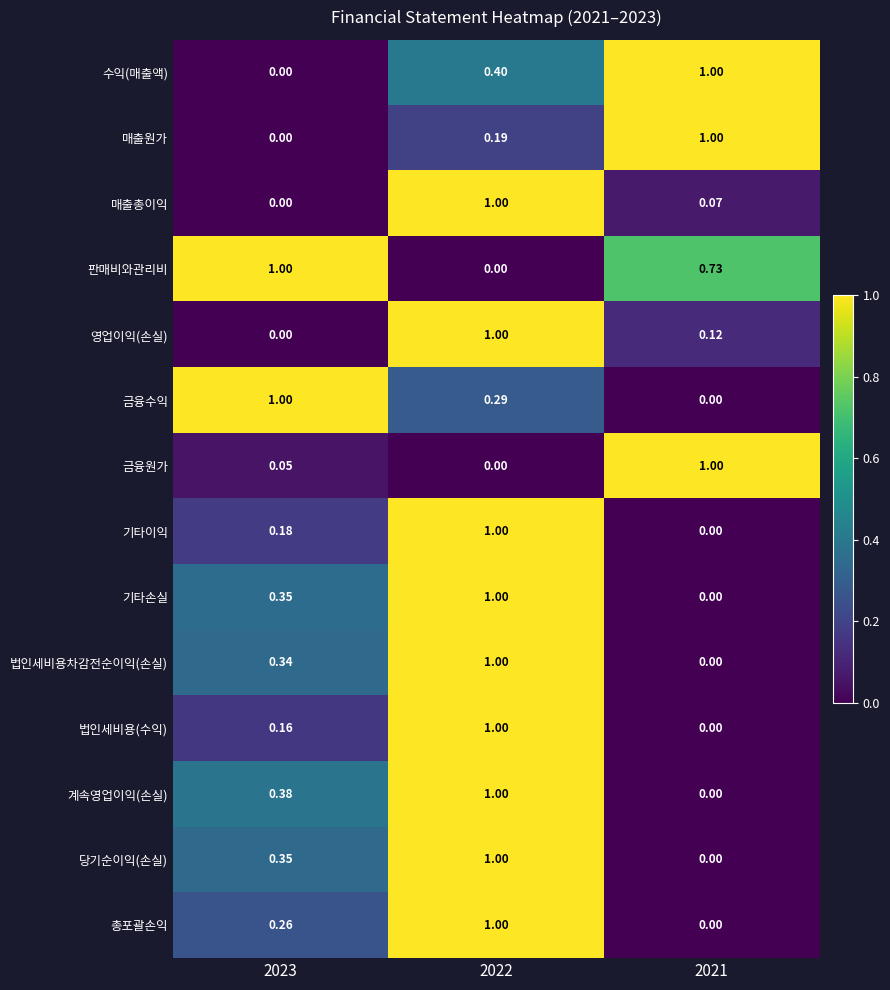

Which series has the largest total across all categories?

판매비와관리비